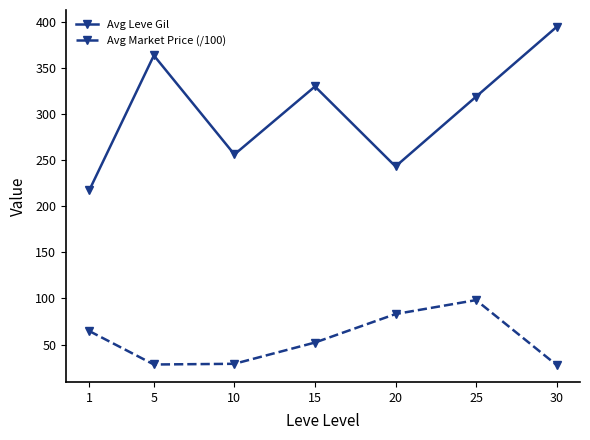

At how many categories does at least one series exceed 211?

7